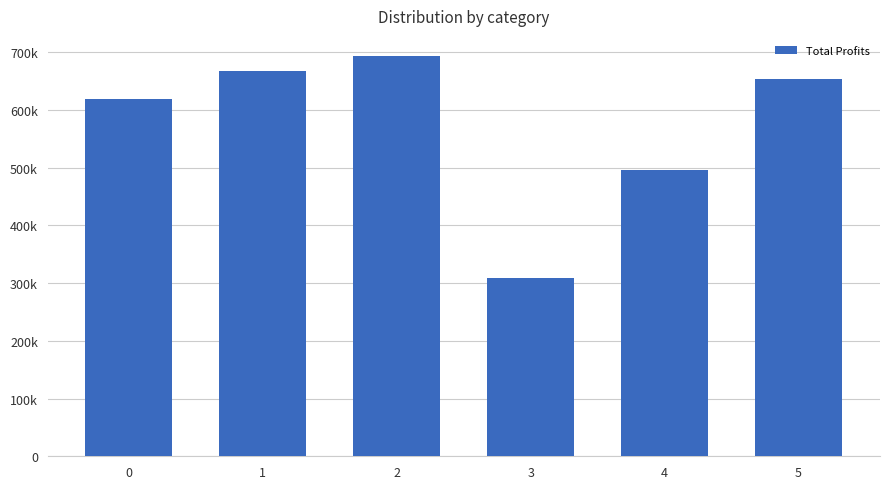

Reading left to right, transcribe all the data shown in this chart.

0=618883.4	1=667504.7	2=693475.4	3=309619.2	4=496346.9	5=652711.2